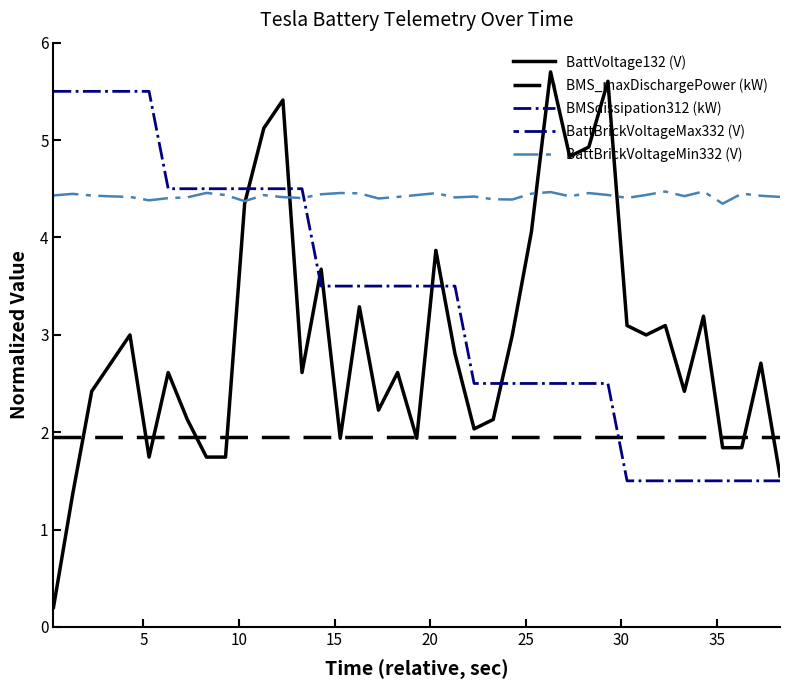

True or false: BMS_maxDischargePower (kW) and BMSdissipation312 (kW) intersect in this chart.

True